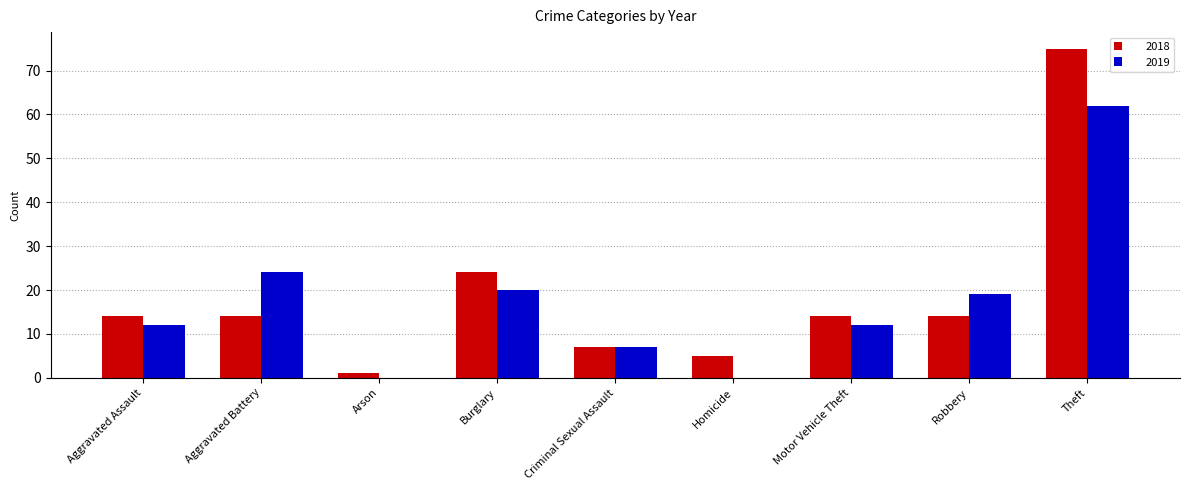

Reading left to right, transcribe all the data shown in this chart.

2018: Aggravated Assault=14	Aggravated Battery=14	Arson=1	Burglary=24	Criminal Sexual Assault=7	Homicide=5	Motor Vehicle Theft=14	Robbery=14	Theft=75
2019: Aggravated Assault=12	Aggravated Battery=24	Arson=0	Burglary=20	Criminal Sexual Assault=7	Homicide=0	Motor Vehicle Theft=12	Robbery=19	Theft=62